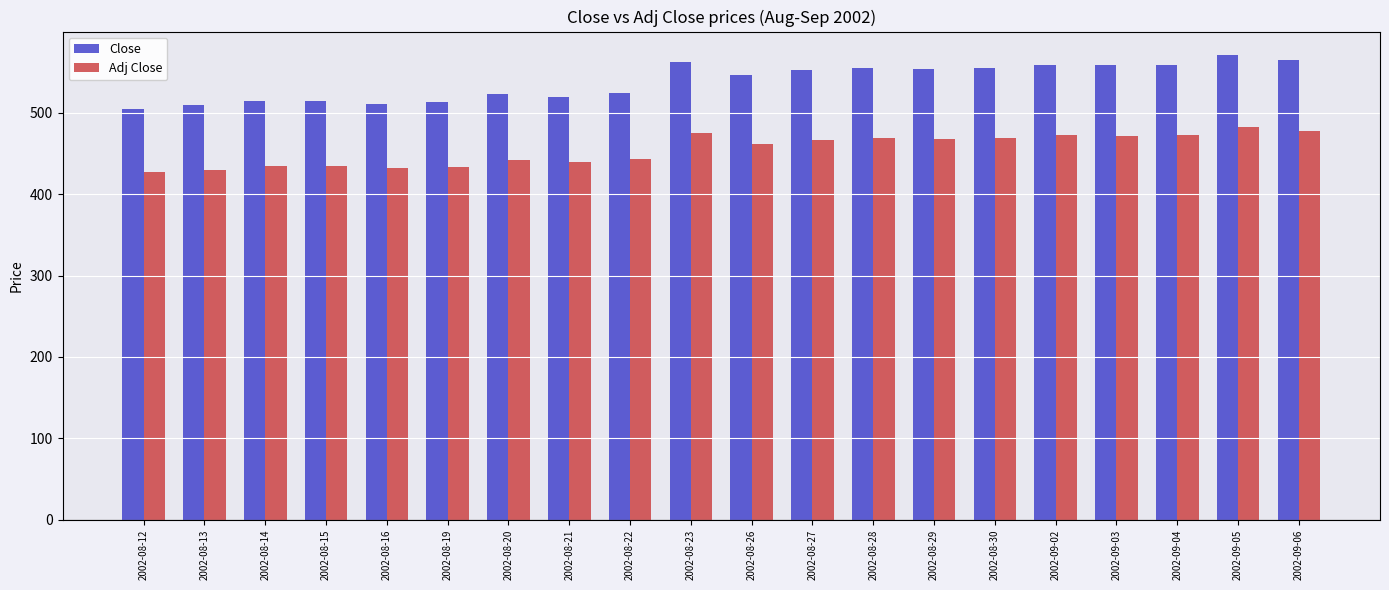

The value of Close at 2002-08-19 is 854.9. True or false?

False